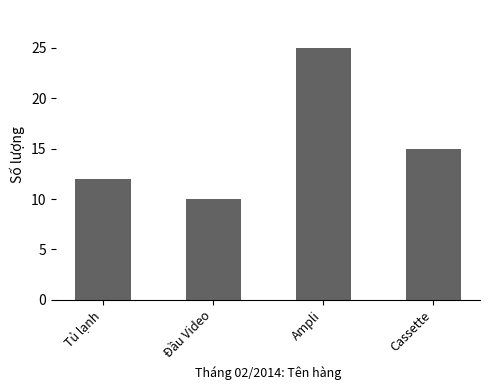

What is the label of the 4th bar from the right?

Tủ lạnh